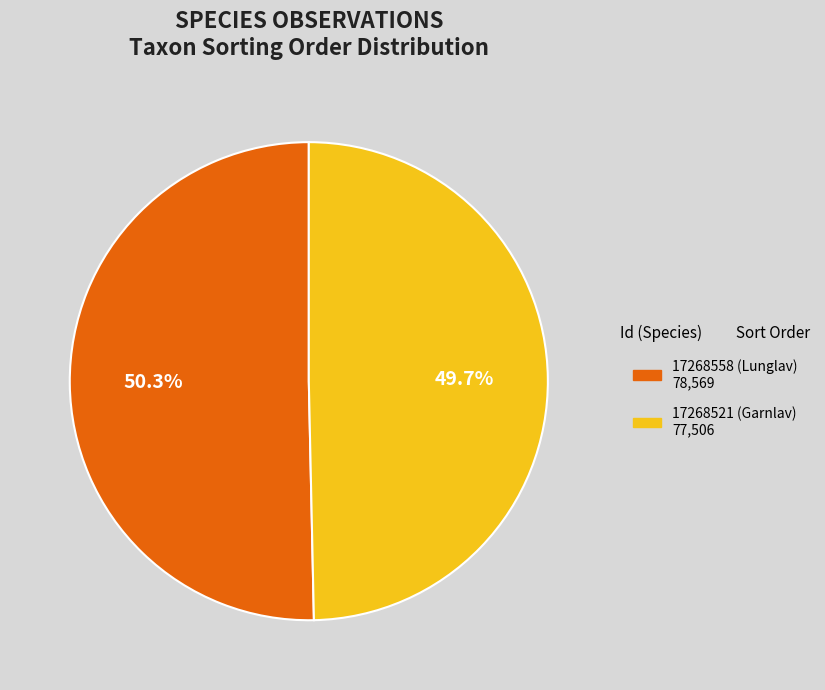

What is the largest slice in the pie chart?

17268558 (Lunglav)